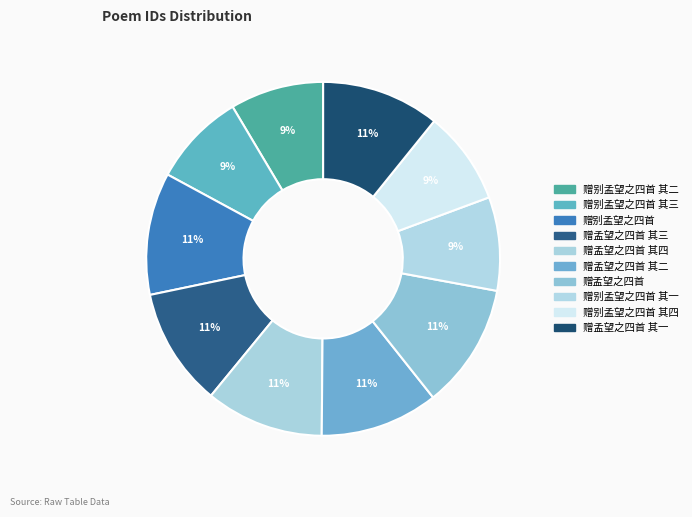

To the nearest percent, what is the average slice percentage?

10%